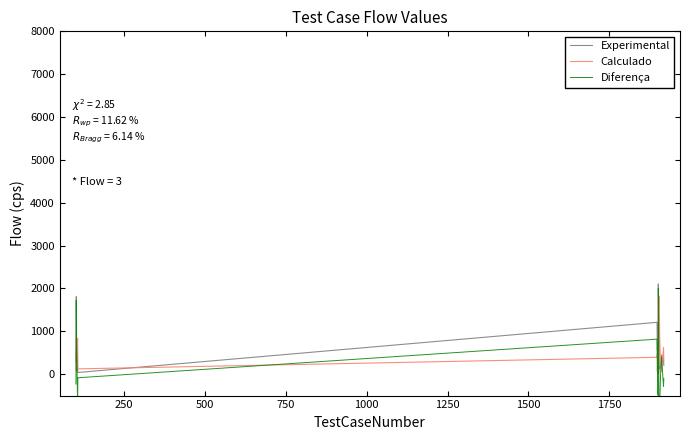

How many lines are shown in the chart?

3